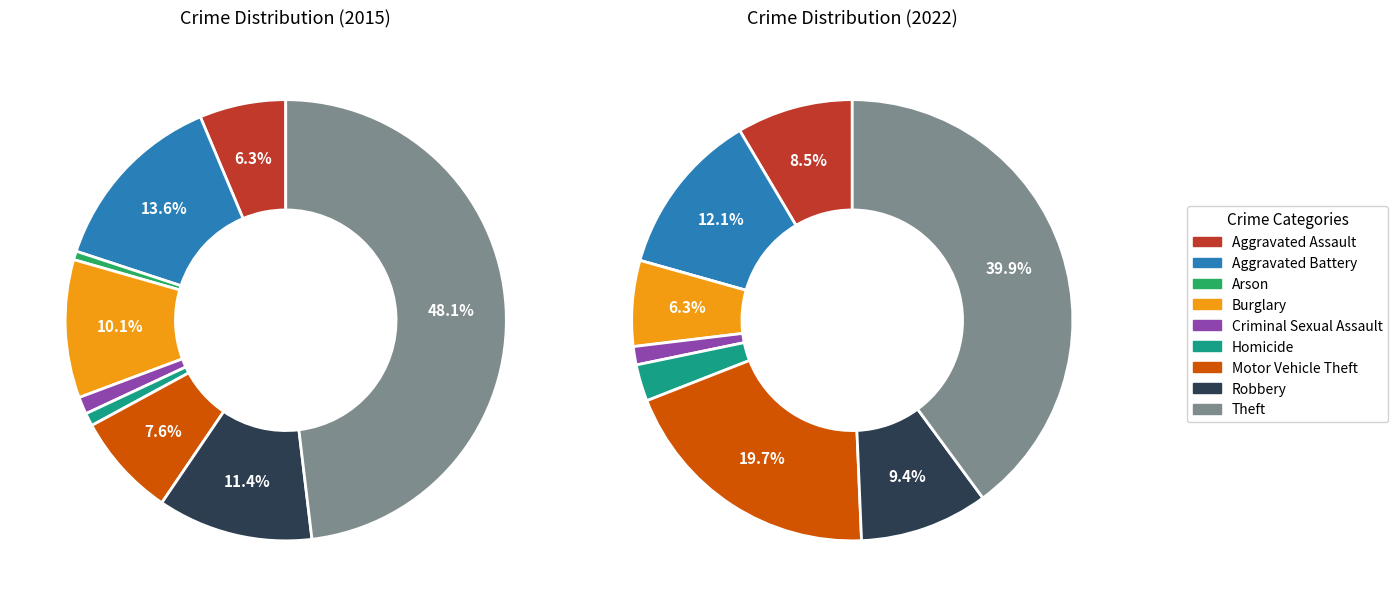

Rank the categories by value from lowest to highest.

Arson, Homicide, Criminal Sexual Assault, Aggravated Assault, Motor Vehicle Theft, Burglary, Robbery, Aggravated Battery, Theft